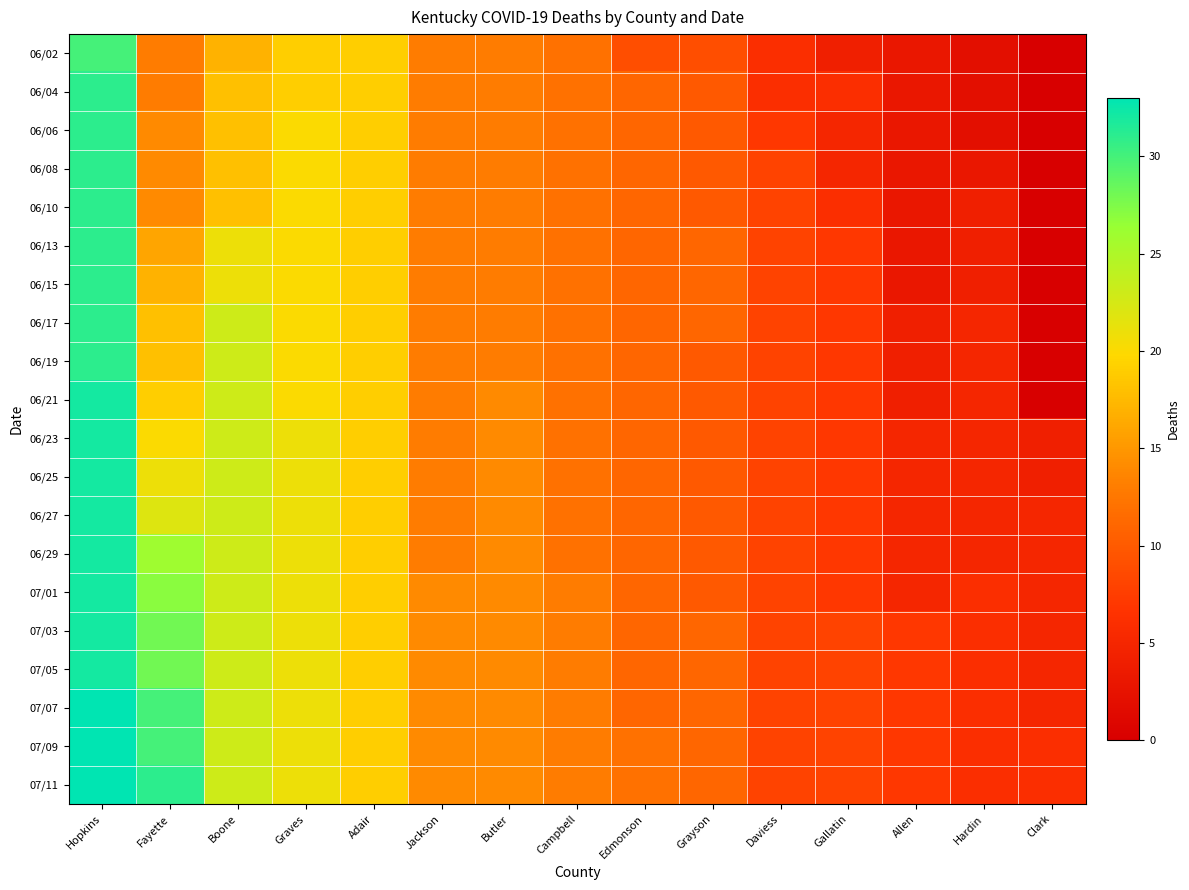

Rank the series at Gallatin from lowest to highest value.

06/02, 06/06, 06/08, 06/04, 06/10, 06/13, 06/15, 06/17, 06/19, 06/21, 06/23, 06/25, 06/27, 06/29, 07/01, 07/03, 07/05, 07/07, 07/09, 07/11